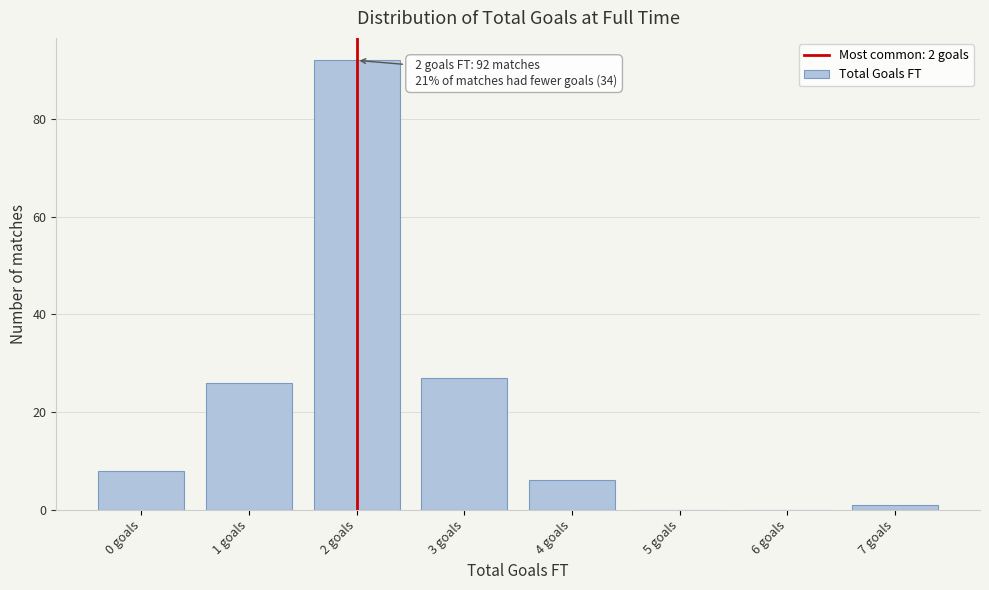

Reading left to right, extract all data points from this chart.

0 goals=8	1 goals=26	2 goals=92	3 goals=27	4 goals=6	5 goals=0	6 goals=0	7 goals=1